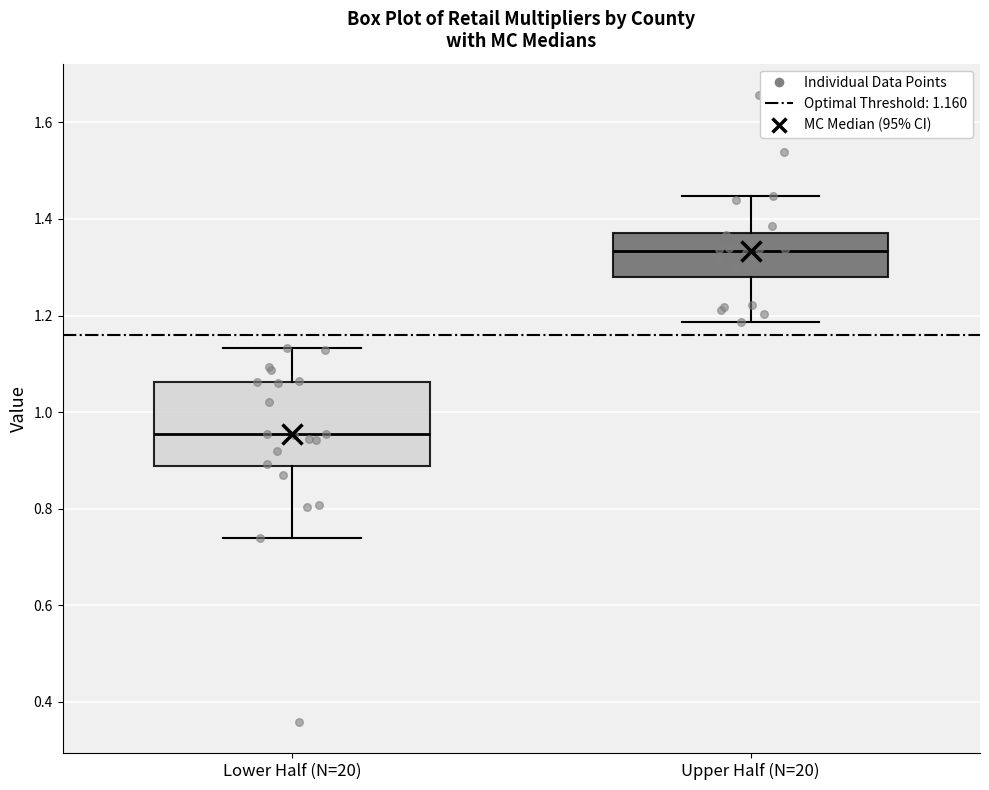

Reading left to right, transcribe this box plot: for each box, give where its median line is, the range the box spans, and where its two whiskers end, as read against the y-axis. The values are not printed on the chart, so give them approximately, as read against the axis.

Lower Half (N=20): median 0.96, box 0.88 to 1.06, whiskers 0.74 to 1.14
Upper Half (N=20): median 1.34, box 1.28 to 1.38, whiskers 1.18 to 1.44